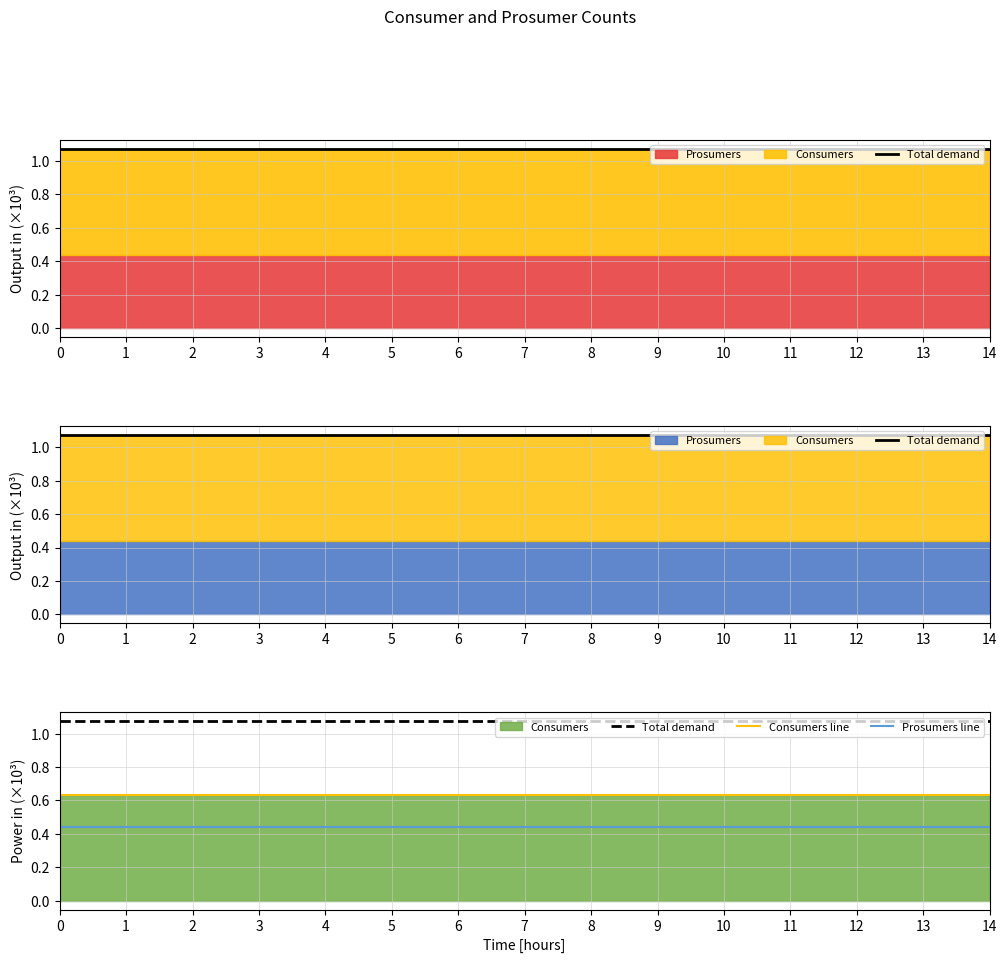

List the series in order of their peak value, lowest first.

Prosumers line, Consumers line, Total demand